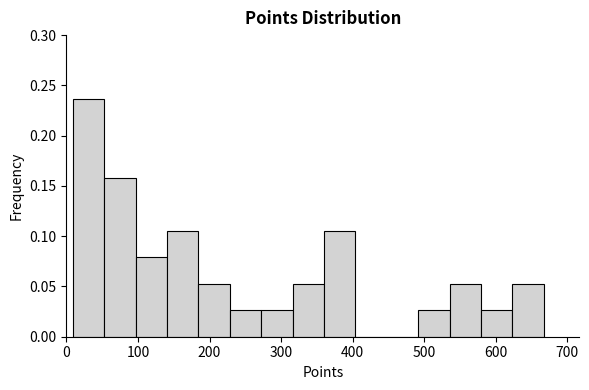

Reading left to right, transcribe this chart: for each bar, give the range it covers on the x-axis and its height. Neither the bar edges nor the heights are printed on the chart, so give them approximately, as read against the axes.

10 to 50: 0.235
50 to 100: 0.160
100 to 140: 0.080
140 to 180: 0.105
180 to 230: 0.055
230 to 270: 0.025
270 to 320: 0.025
320 to 360: 0.055
360 to 400: 0.105
400 to 450: 0
450 to 490: 0
490 to 540: 0.025
540 to 580: 0.055
580 to 620: 0.025
620 to 670: 0.055